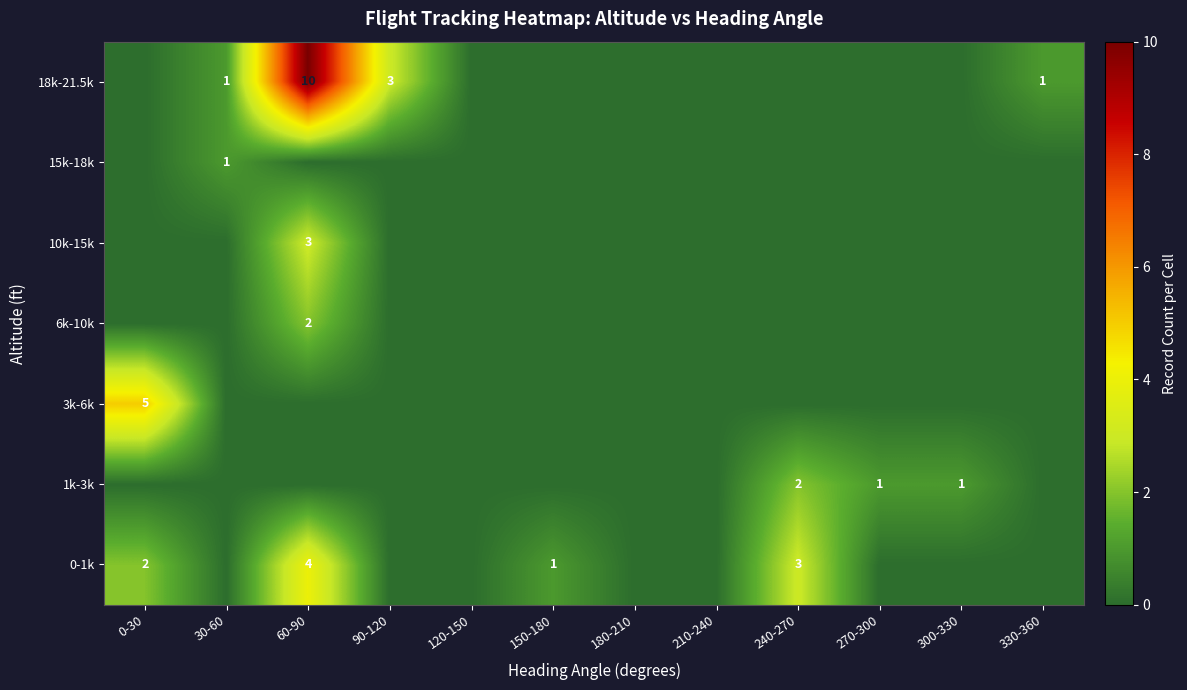

What is the difference between the highest and lowest values at 150-180?

1